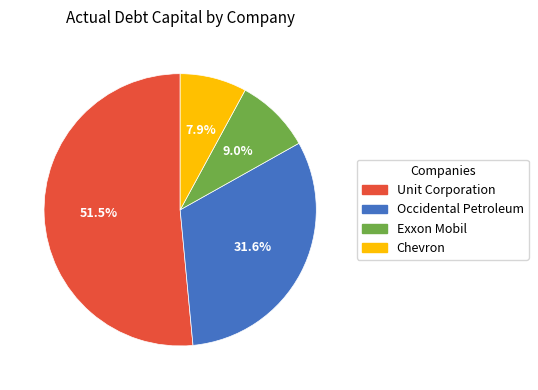

Rank the categories by value from lowest to highest.

Chevron, Exxon Mobil, Occidental Petroleum, Unit Corporation